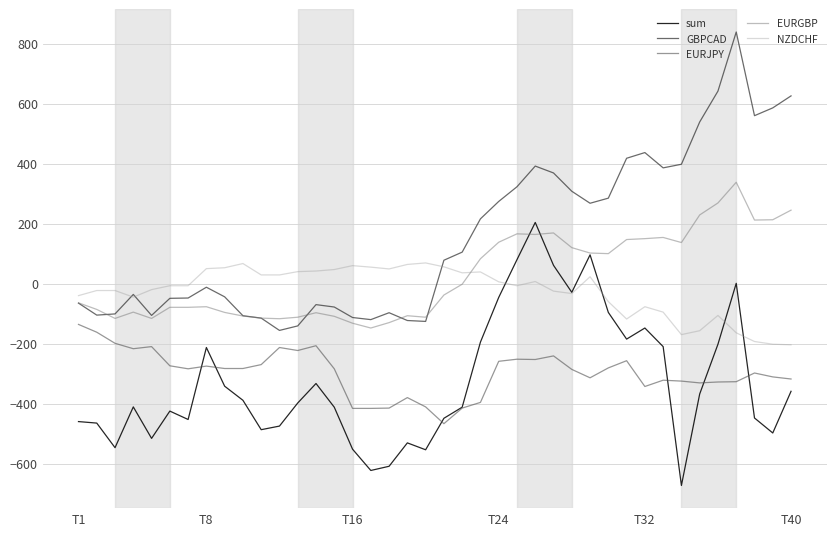

How many values in GBPCAD are above zero?

20